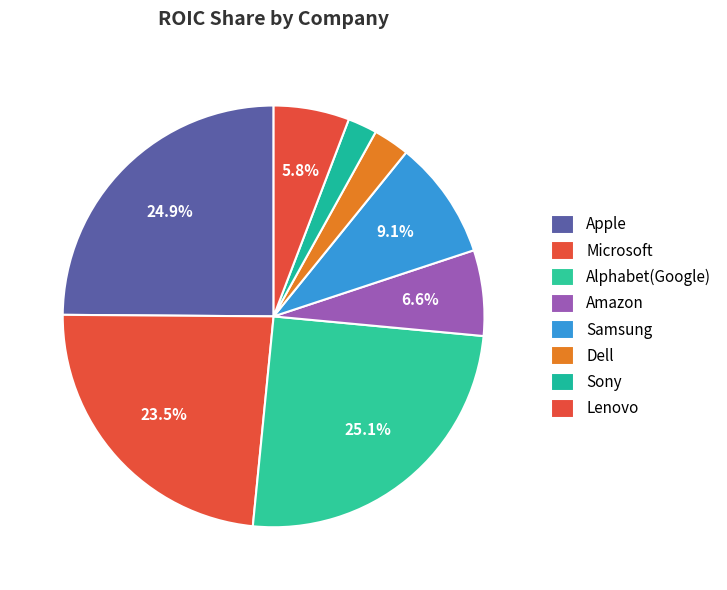

Count the number of slices in the pie.

8